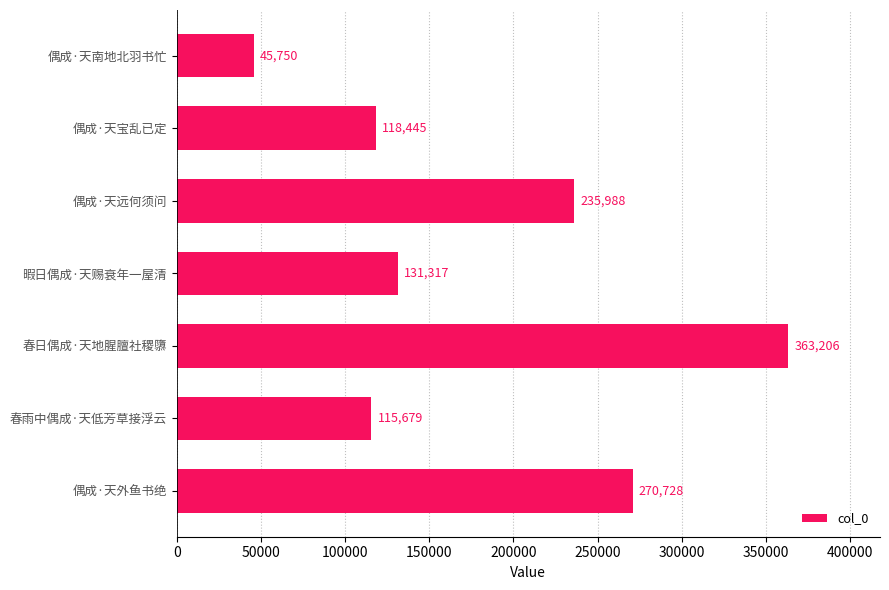

What is the sum of all values?

1281113